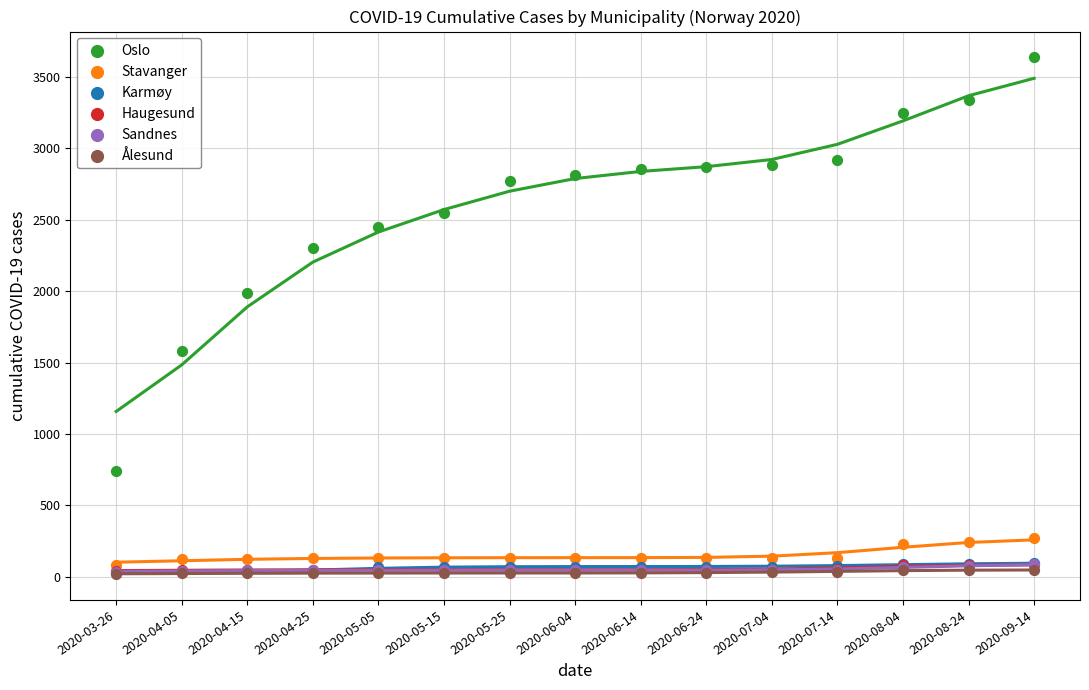

Which series has the widest spread of Y values?

Oslo